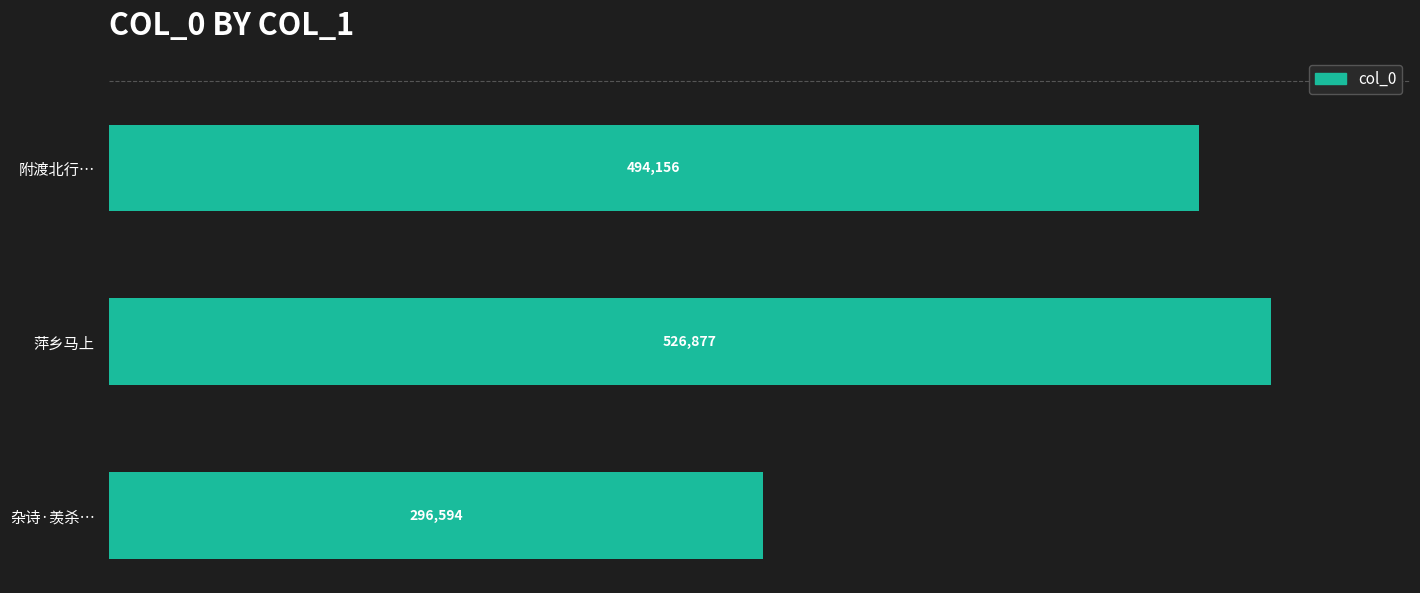

What position from the bottom is 杂诗·羡杀…?

1